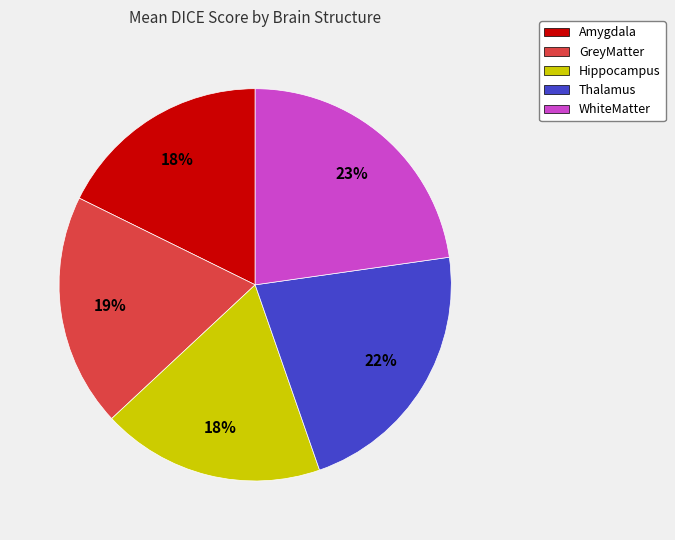

Which slice is the largest?

WhiteMatter